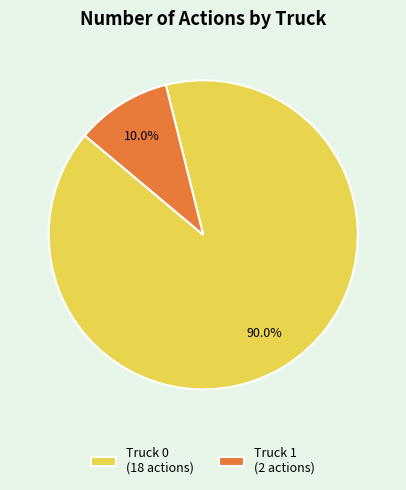

Which category has the smallest portion of the pie?

Truck 1